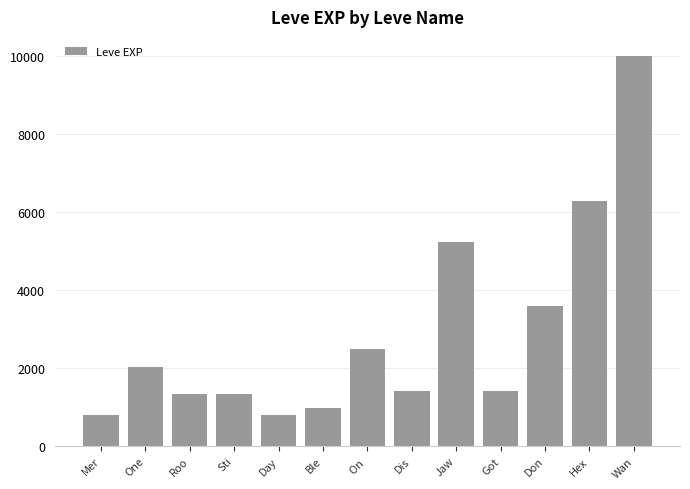

What is the average value?

2900